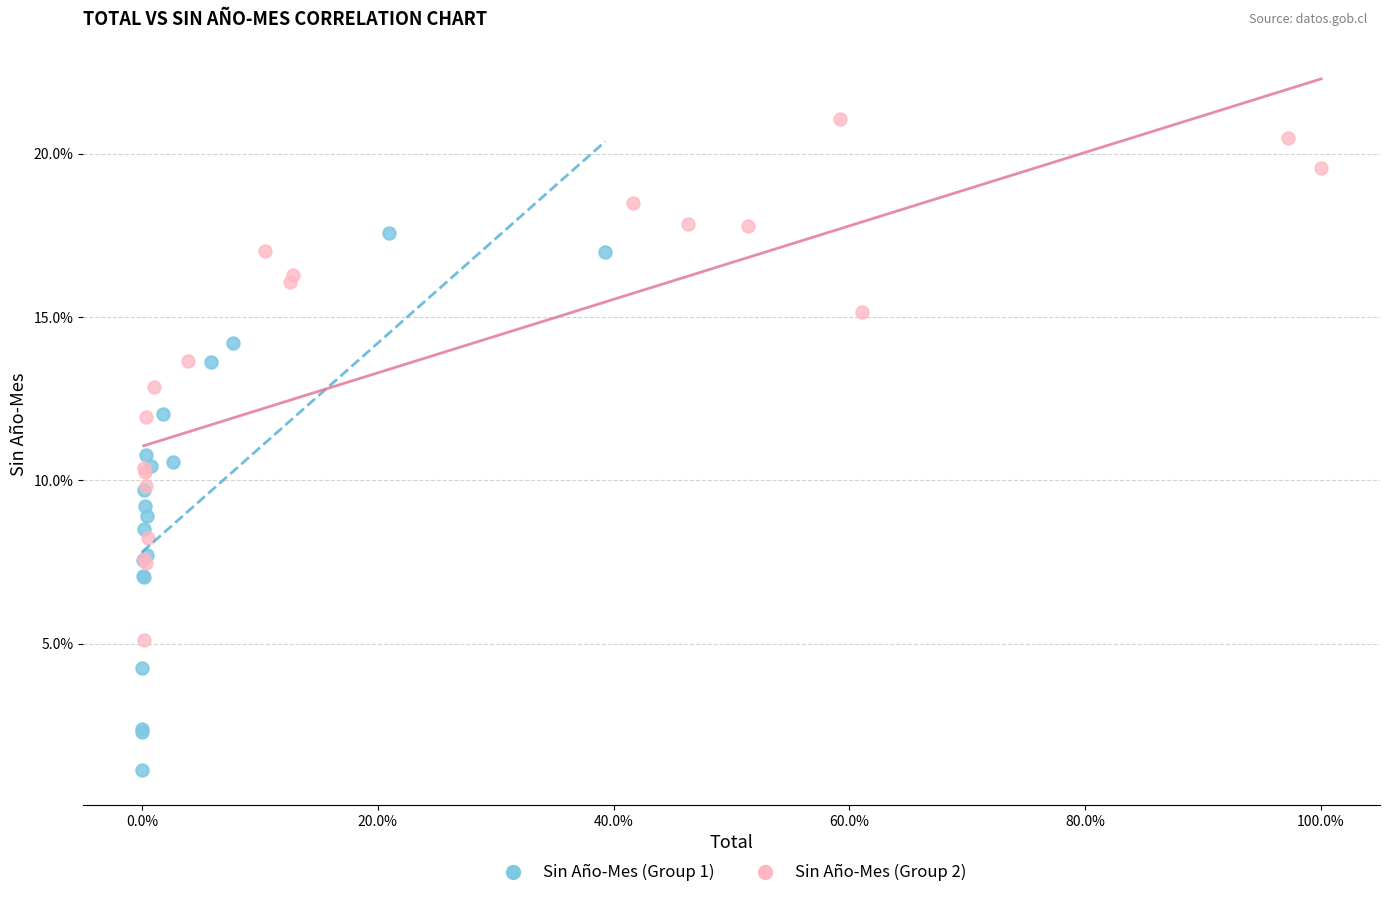

What are all the series names shown in the legend?

Sin Año-Mes (Group 1), Sin Año-Mes (Group 2)